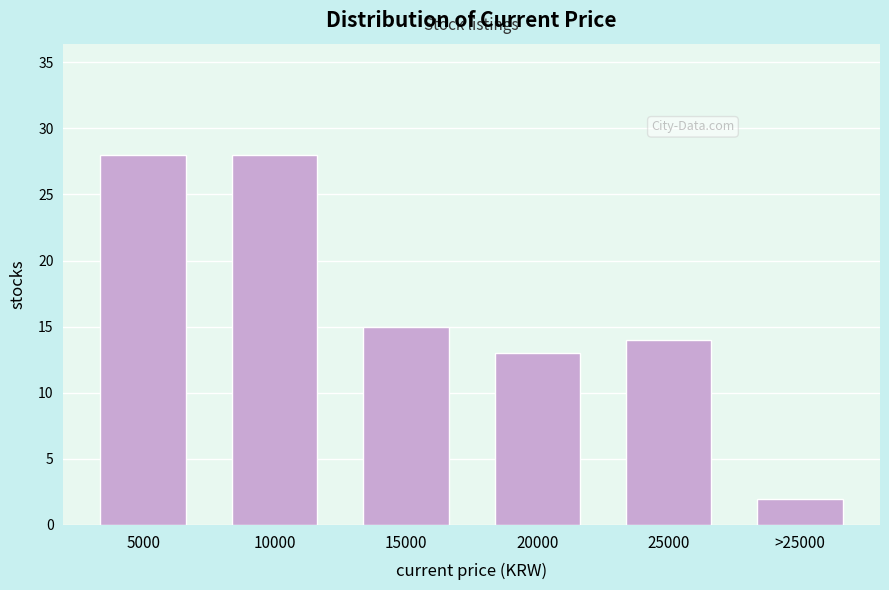

Reading left to right, extract all data points from this chart.

5000=28	10000=28	15000=15	20000=13	25000=14	>25000=2